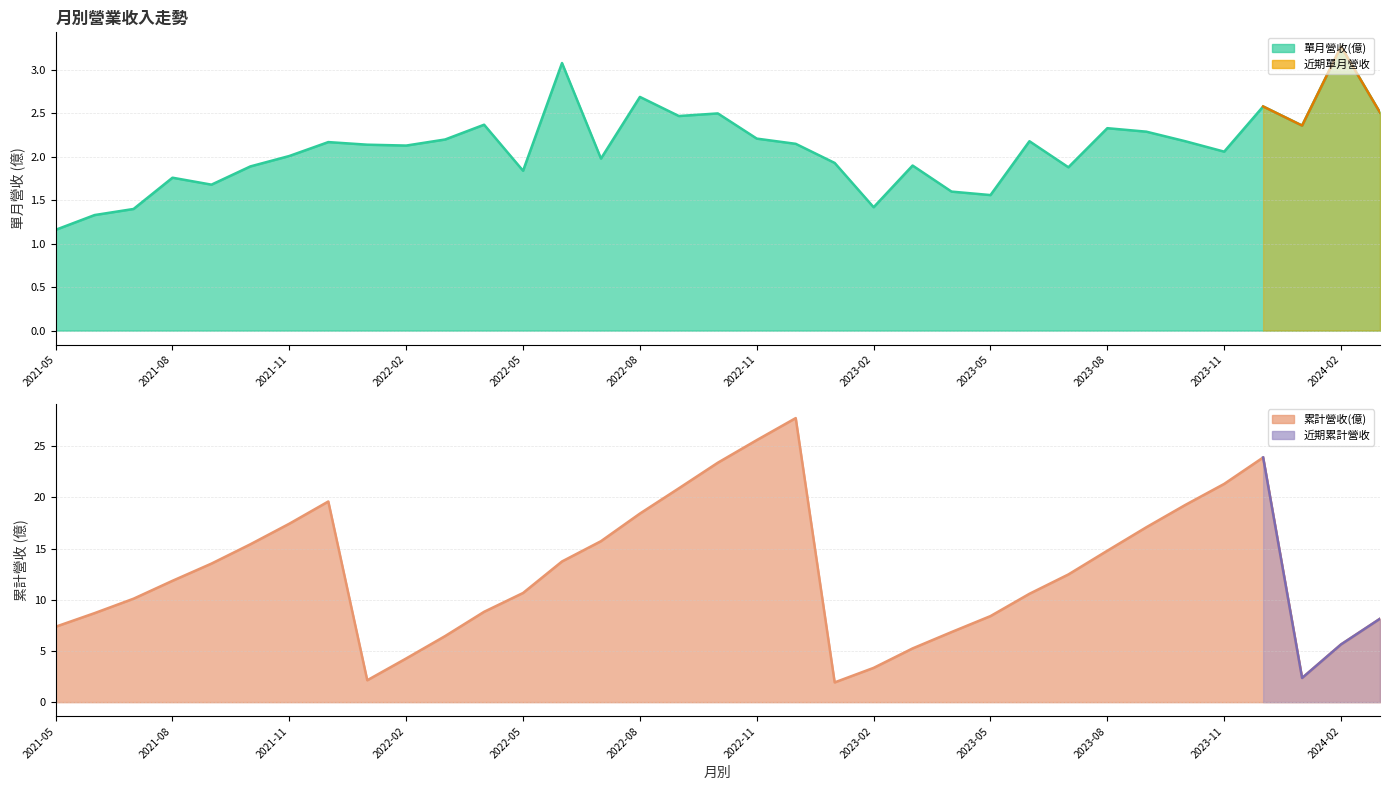

What is the label of the 3rd point from the right?

2024-01